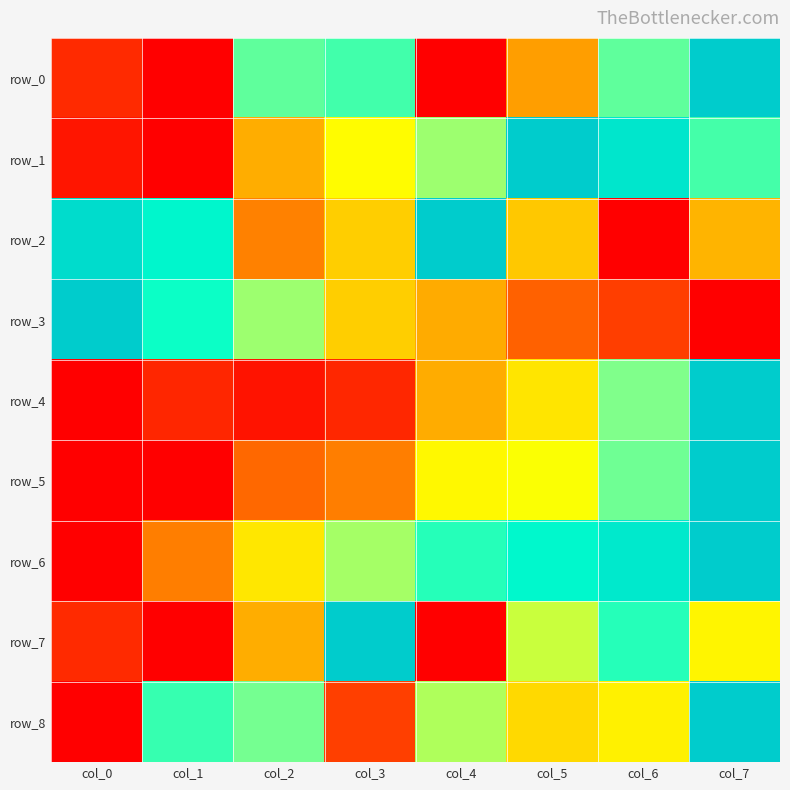

How many series are shown in this chart?

9